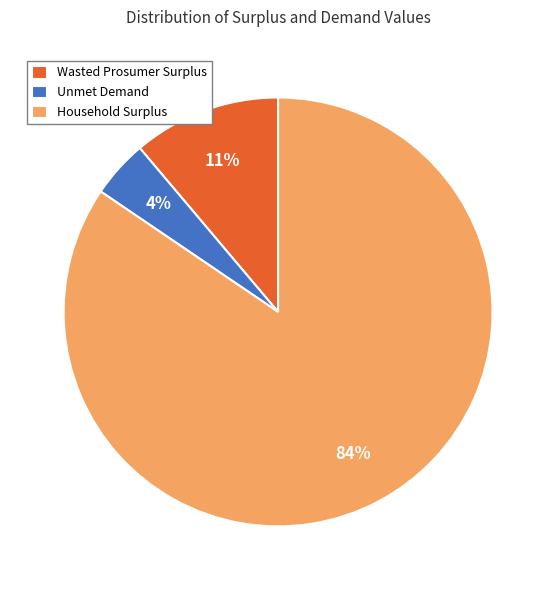

How many segments does this pie chart have?

3